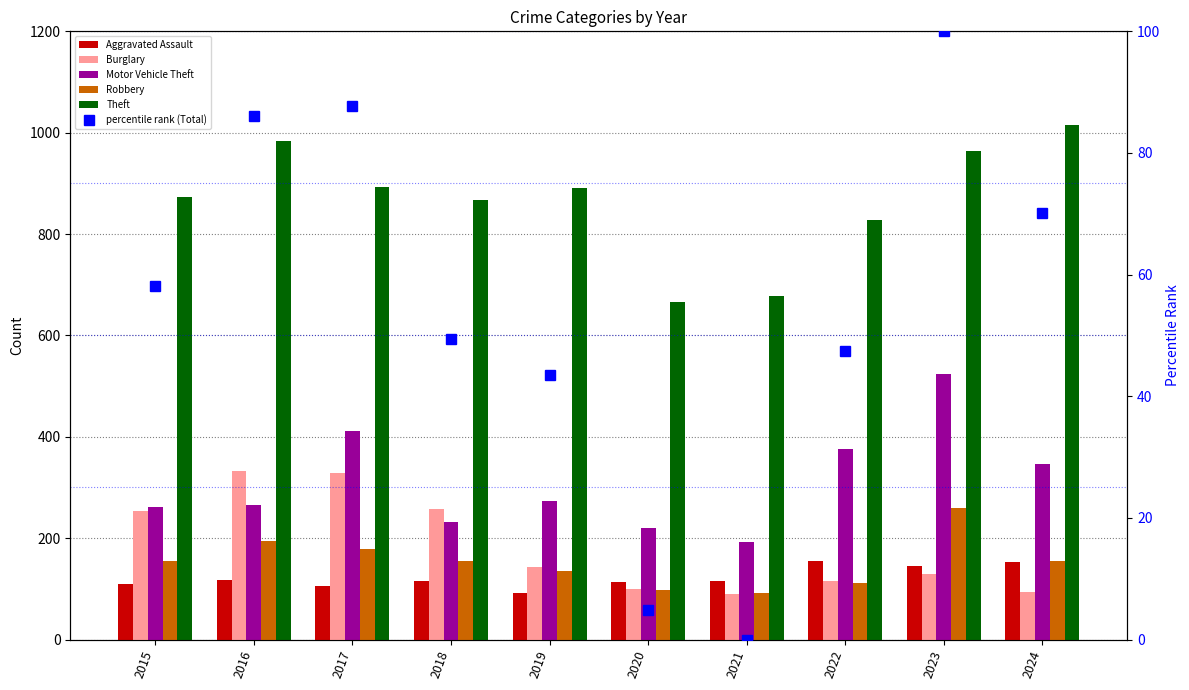

Which series has the largest total across all categories?

Theft